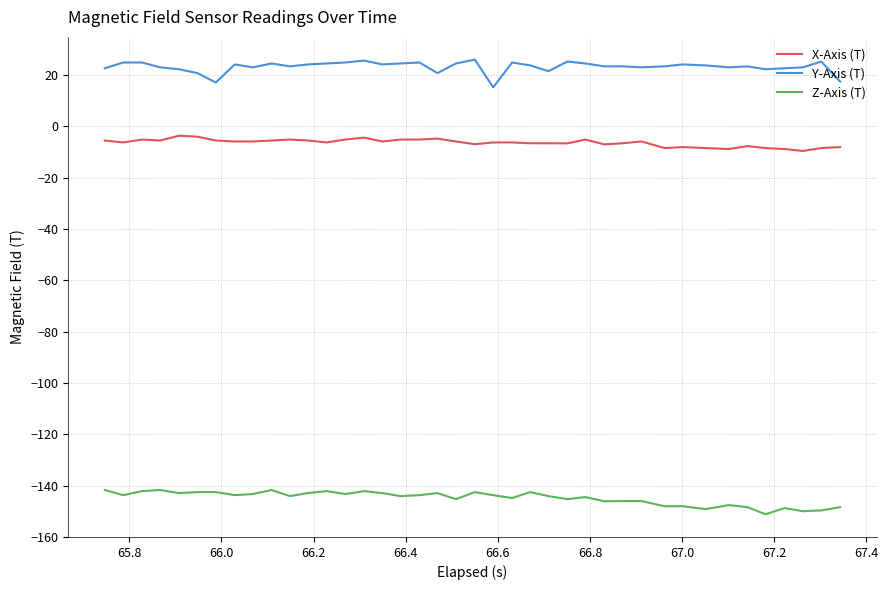

True or false: Y-Axis (T) and Z-Axis (T) cross at least once.

False